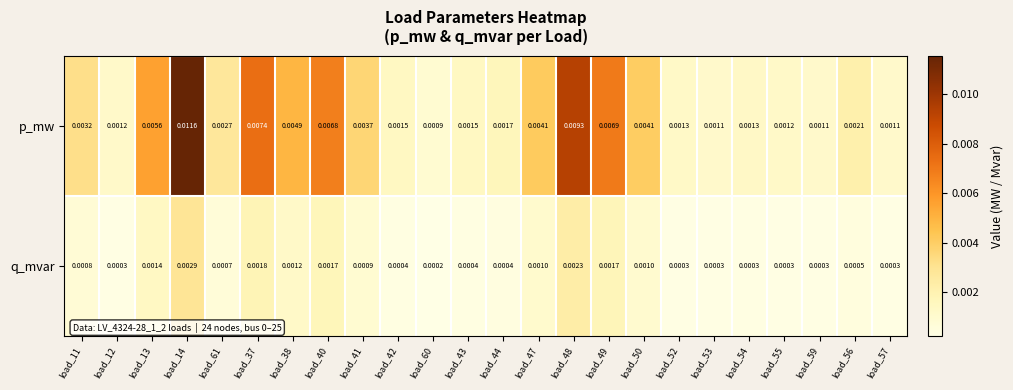

Which series changed the most between load_40 and load_49?

p_mw